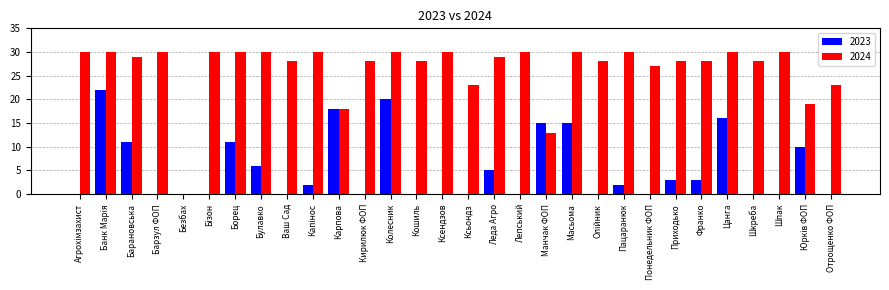

At which label is 2024 closest to 15?

Манчак ФОП